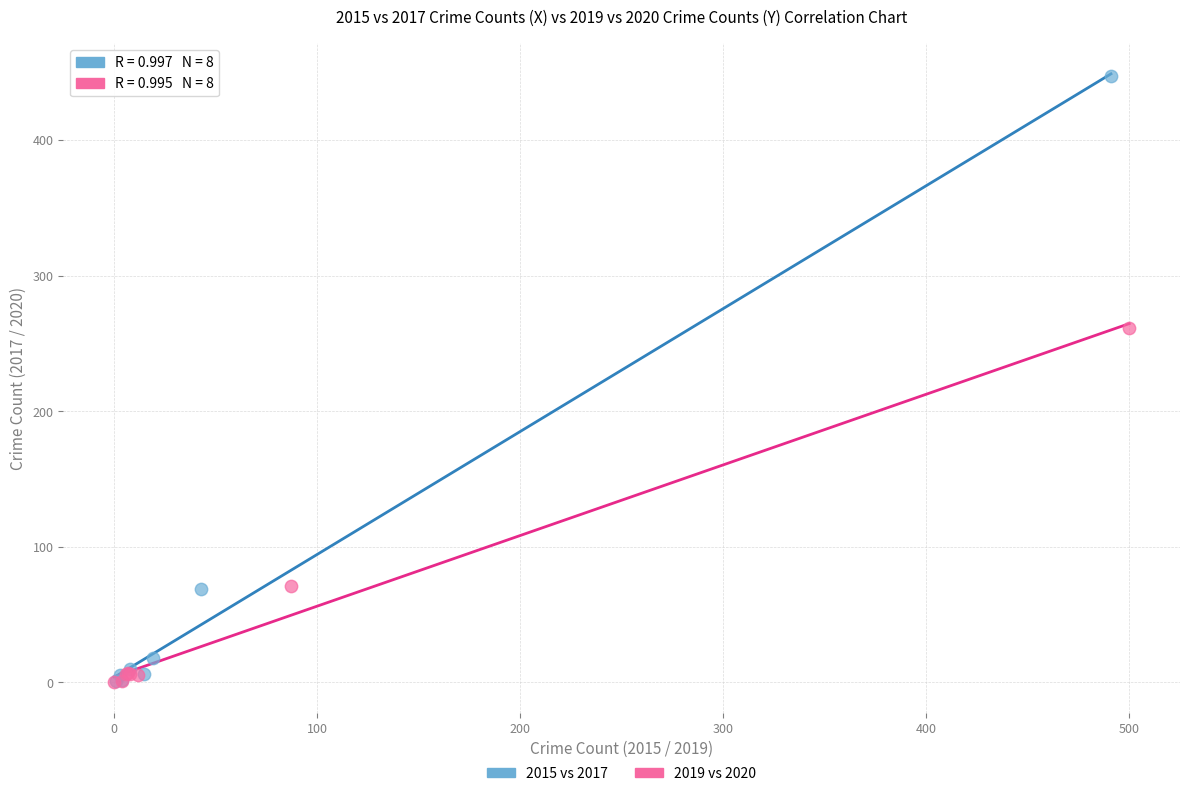

Which series contains the highest Y value?

2015 vs 2017